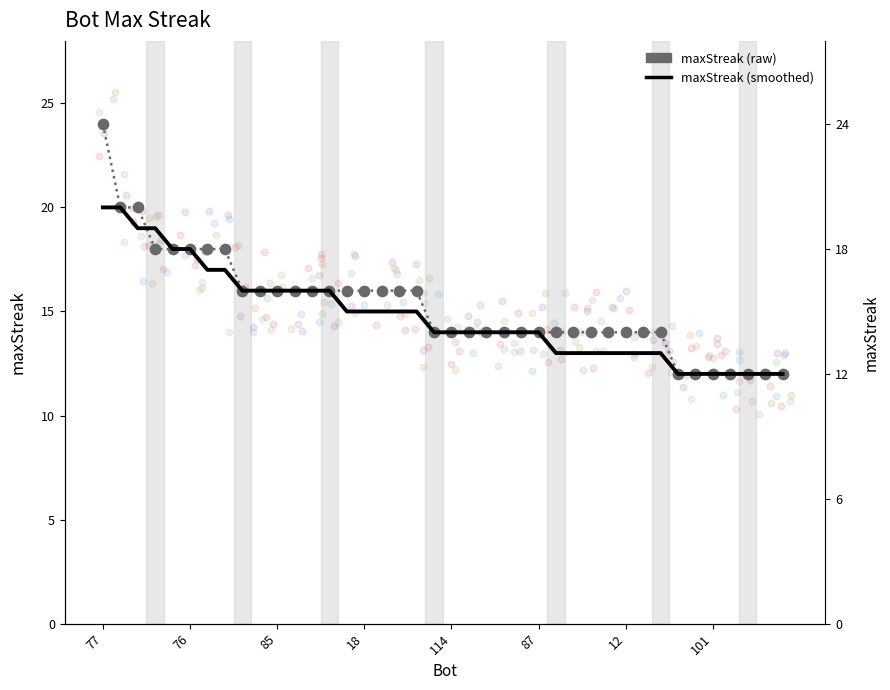

At how many categories does at least one series exceed 19?

3